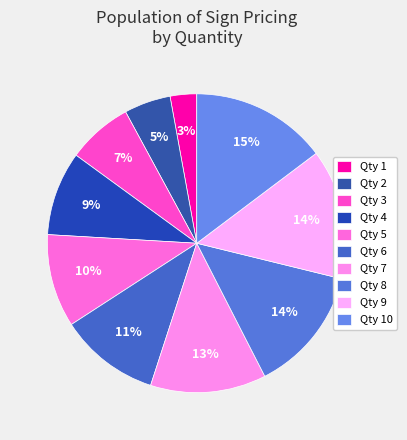

To the nearest percent, what is the difference between the largest and smallest slice percentages?

12%